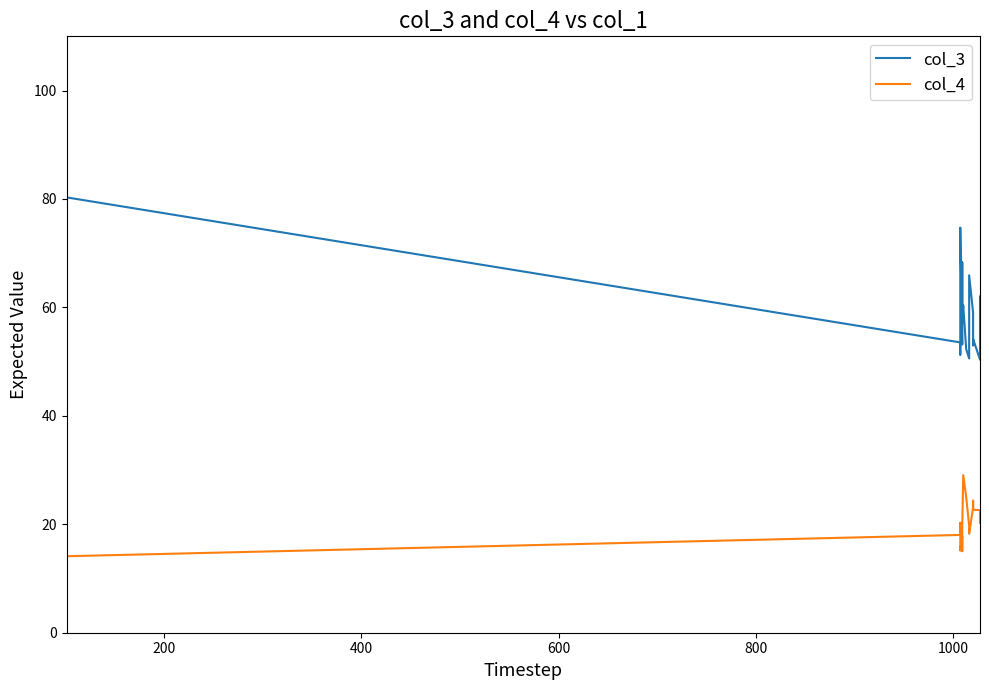

True or false: col_3 and col_4 cross at least once.

False